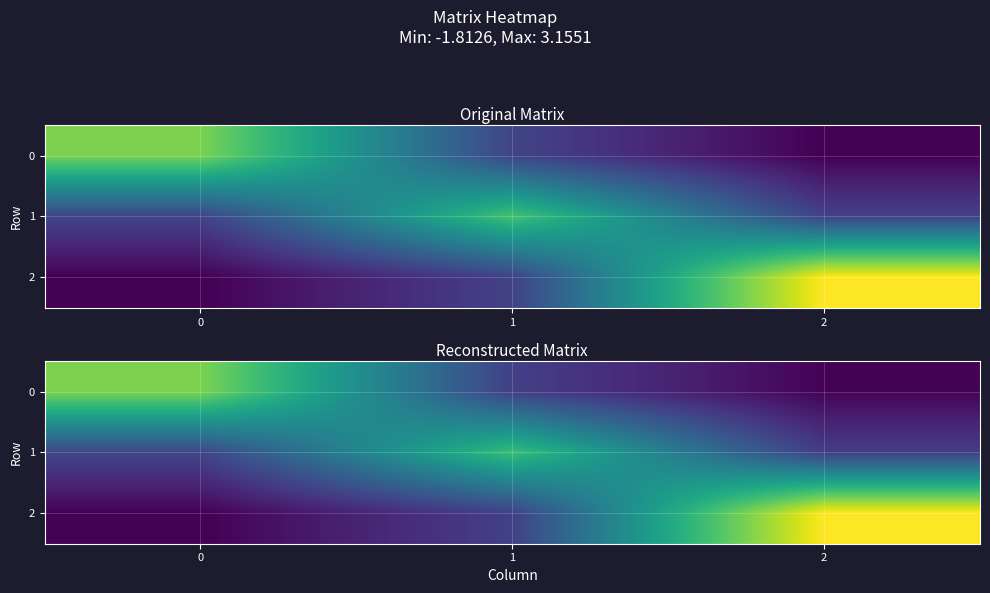

What is the sum of all 1 values?

-0.1